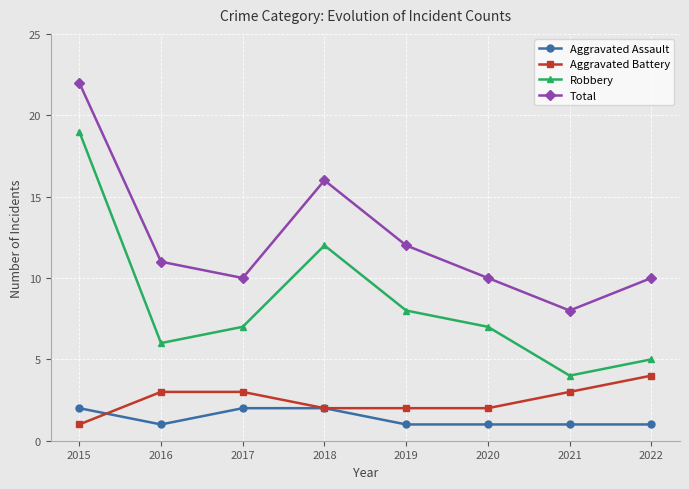

How many categories are shown in the chart?

8